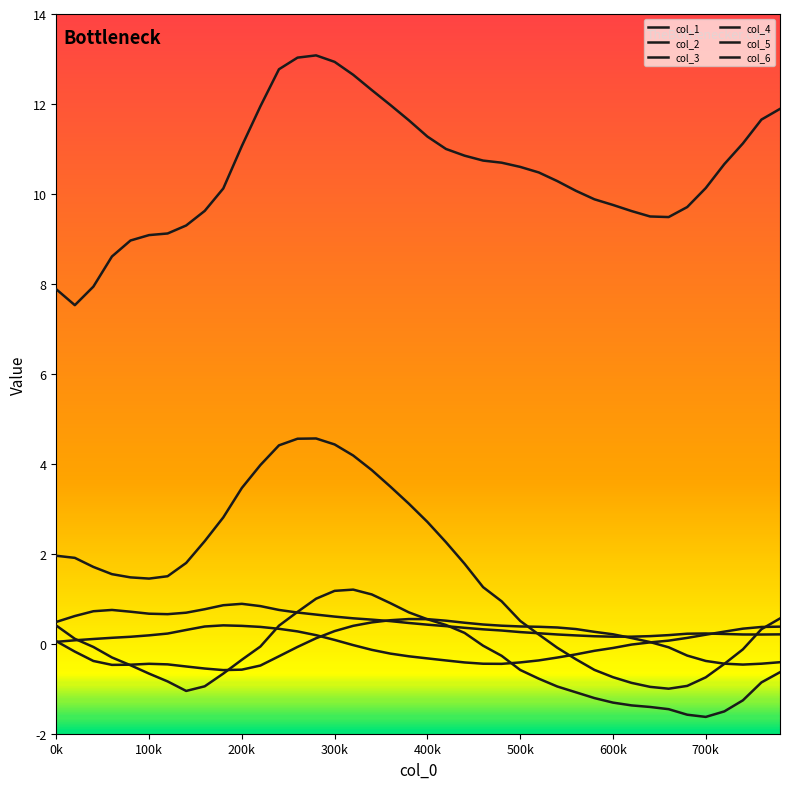

Does the chart display data point markers on the line(s)?

No